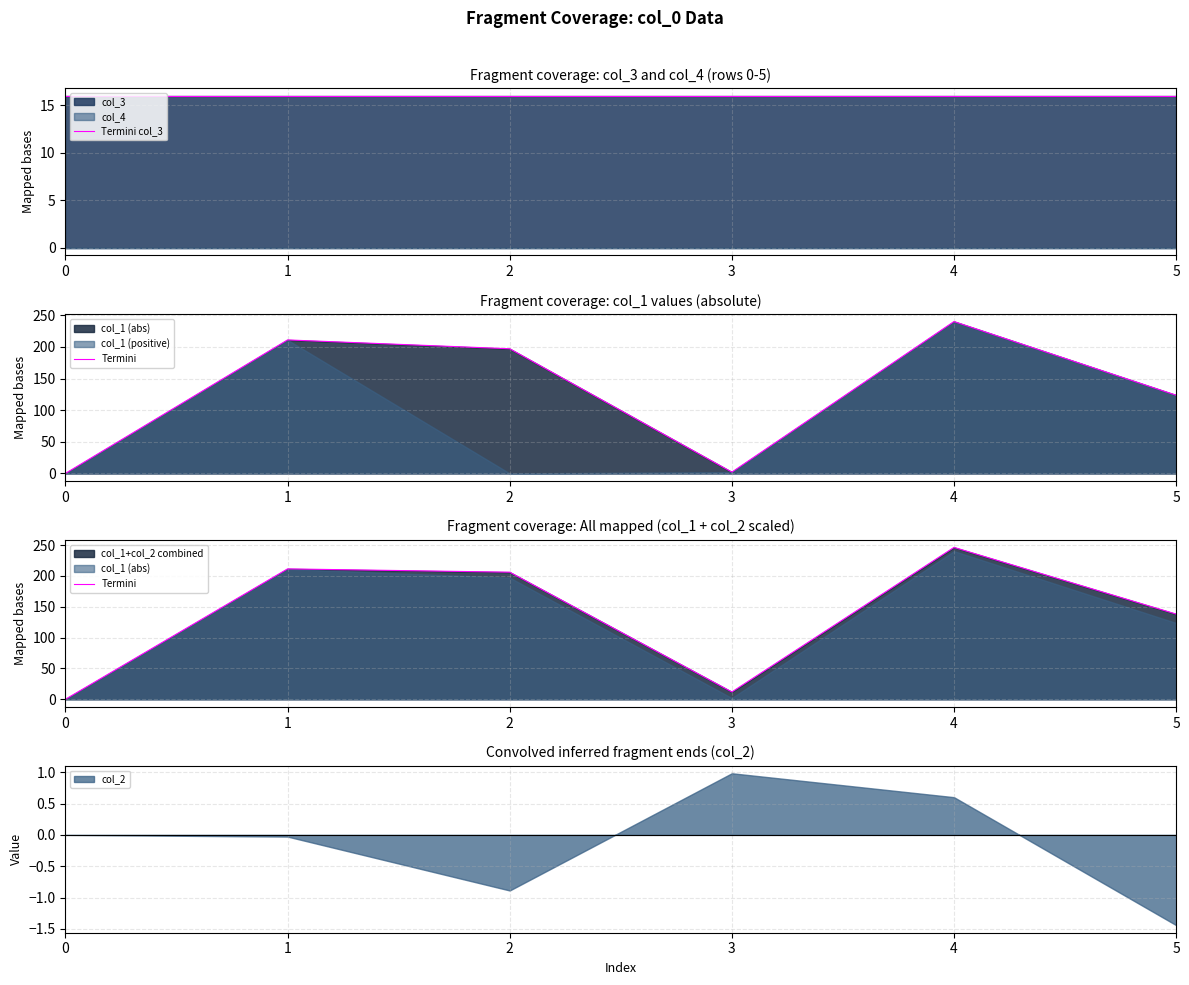

What is the value of the Termini col_3 point at the 6th from the left?

16.0